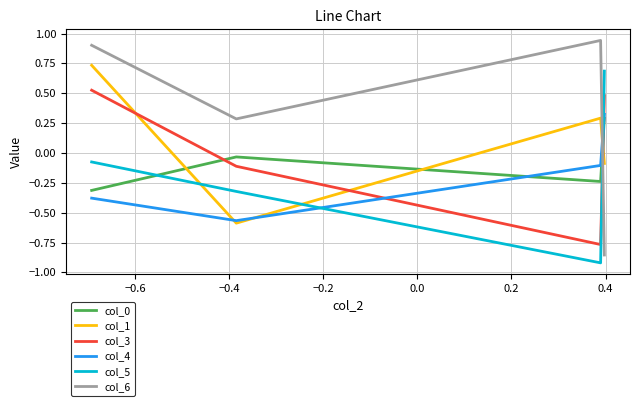

After their last crossing, which series has the higher values: col_6 or col_4?

col_4